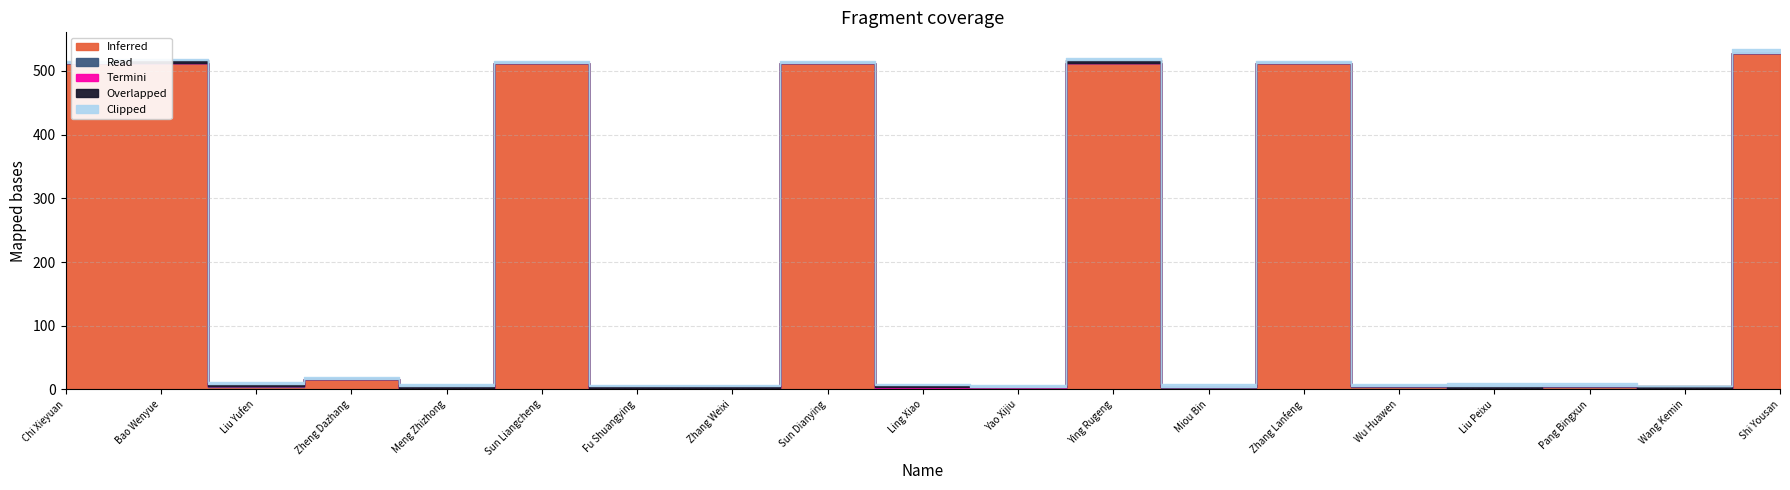

At how many categories does at least one series exceed 236?

7